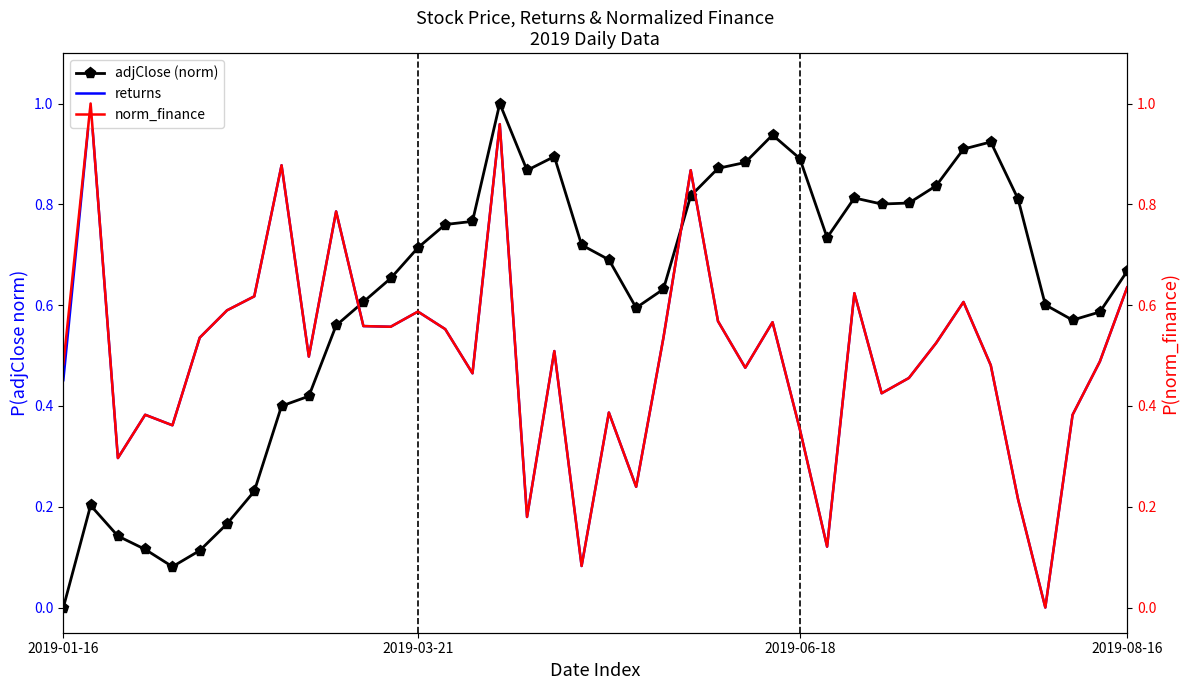

At which label is returns closest to 0?

36